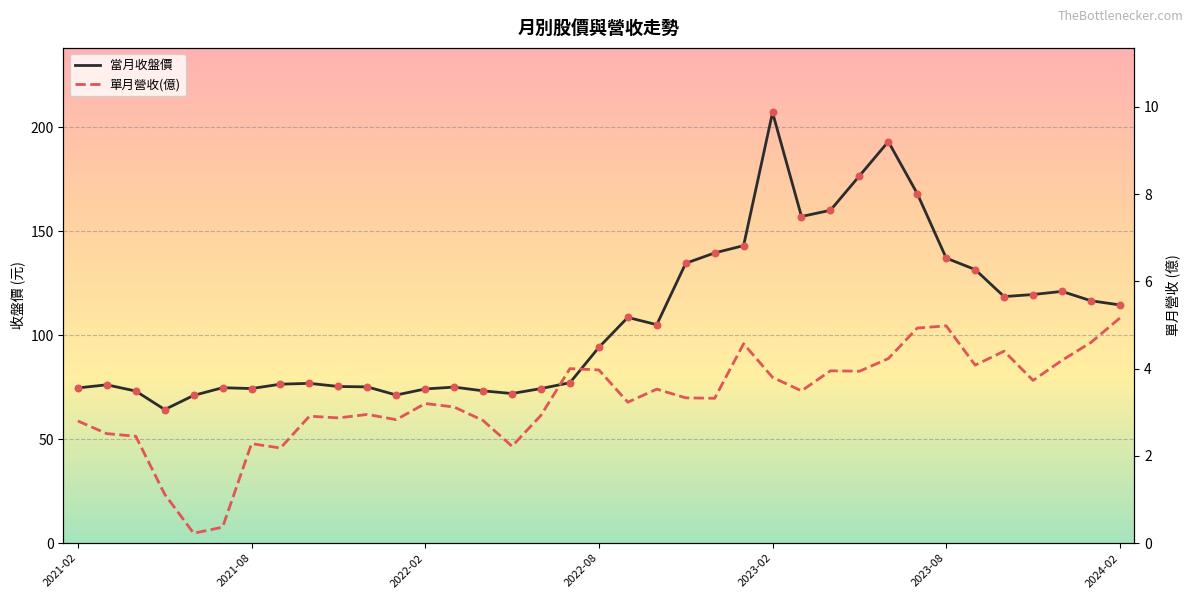

Which series has the largest total across all categories?

當月收盤價